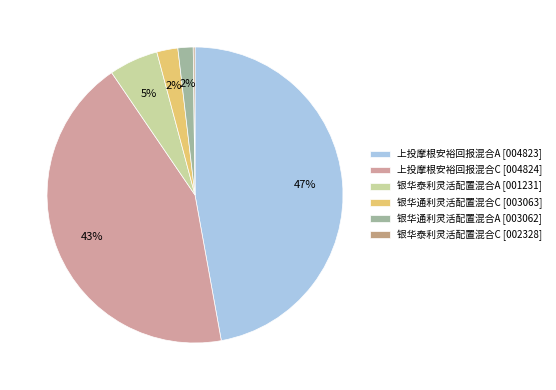

Is it true that 银华通利灵活配置混合A is 11% of the pie?

False